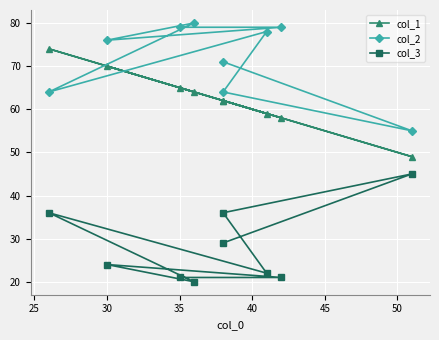

How many data points does each series have?

9